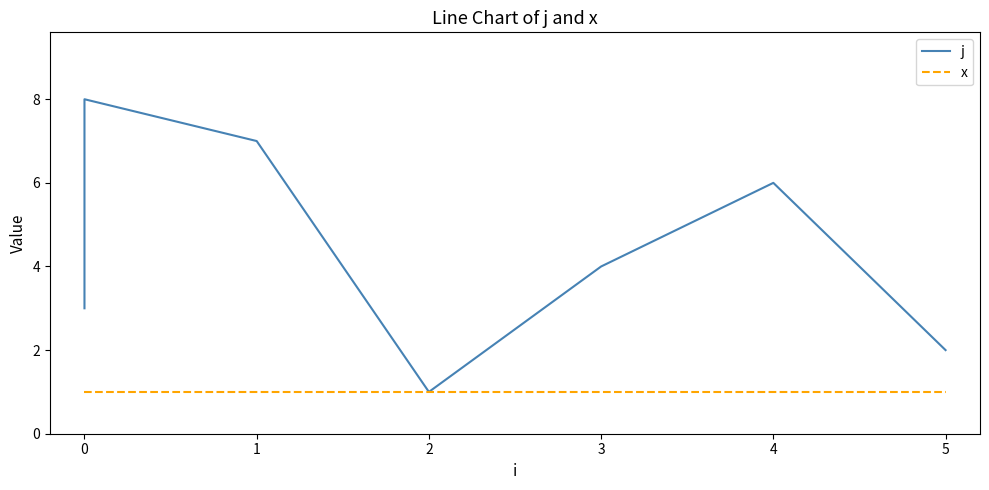

The value of j at 5 is 2. True or false?

True